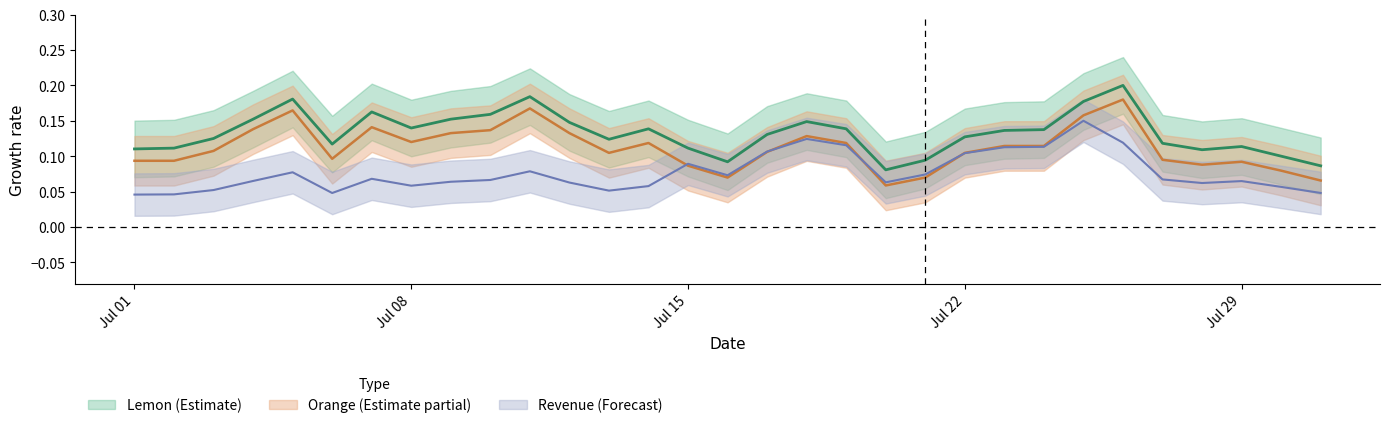

Which category has the lowest value in the Revenue series?

Jul 01